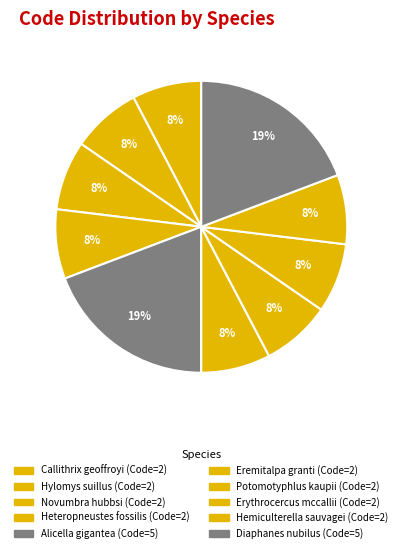

What is the largest slice in the pie chart?

Alicella gigantea